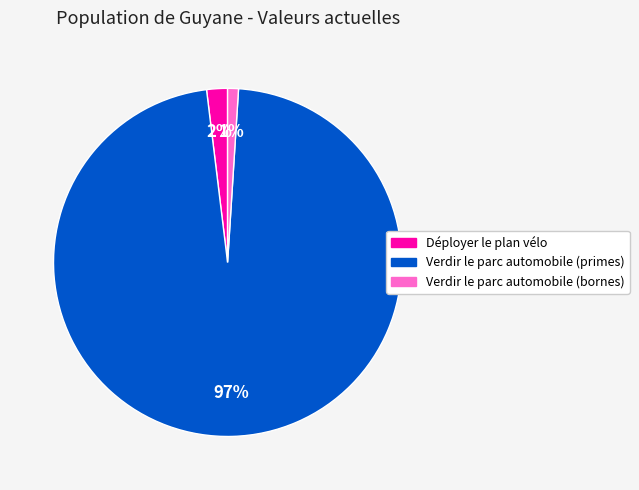

Which category has the smallest portion of the pie?

Verdir le parc automobile (bornes)